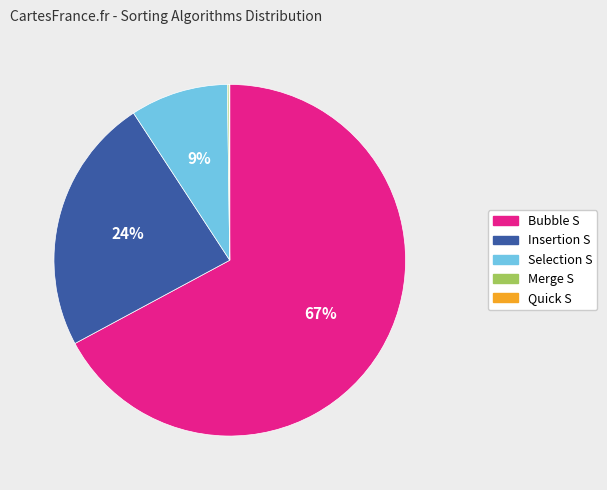

What percentage is the Selection S slice, to the nearest percent?

9%